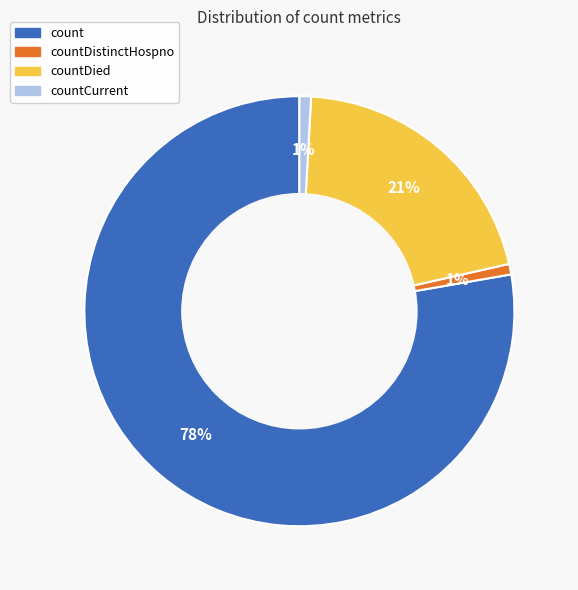

Approximately how many times larger is the value at countDied compared to count?

0.3